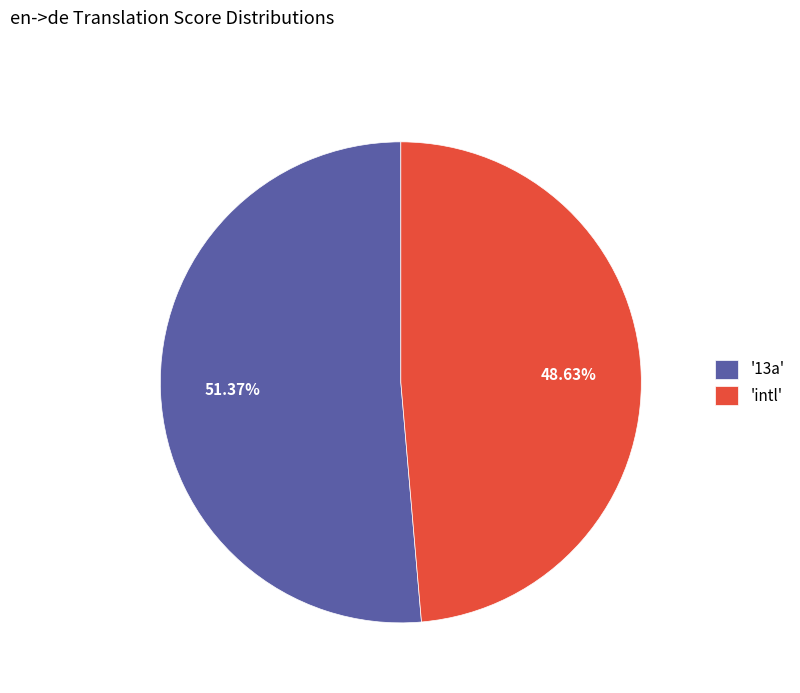

Which slice is the smallest?

'intl'